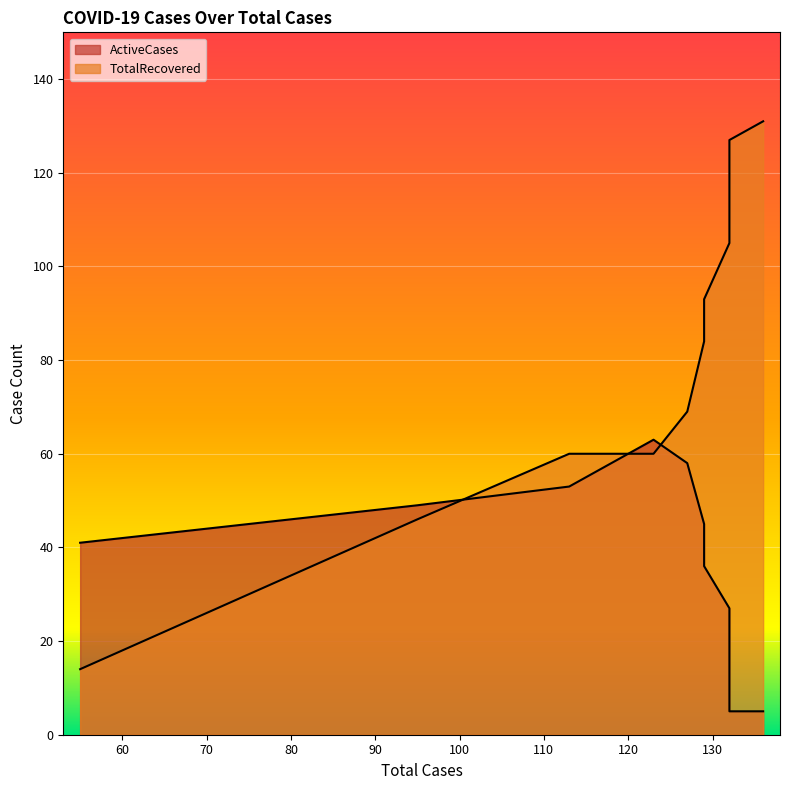

At 127, list the series in order from largest to smallest.

TotalRecovered, ActiveCases